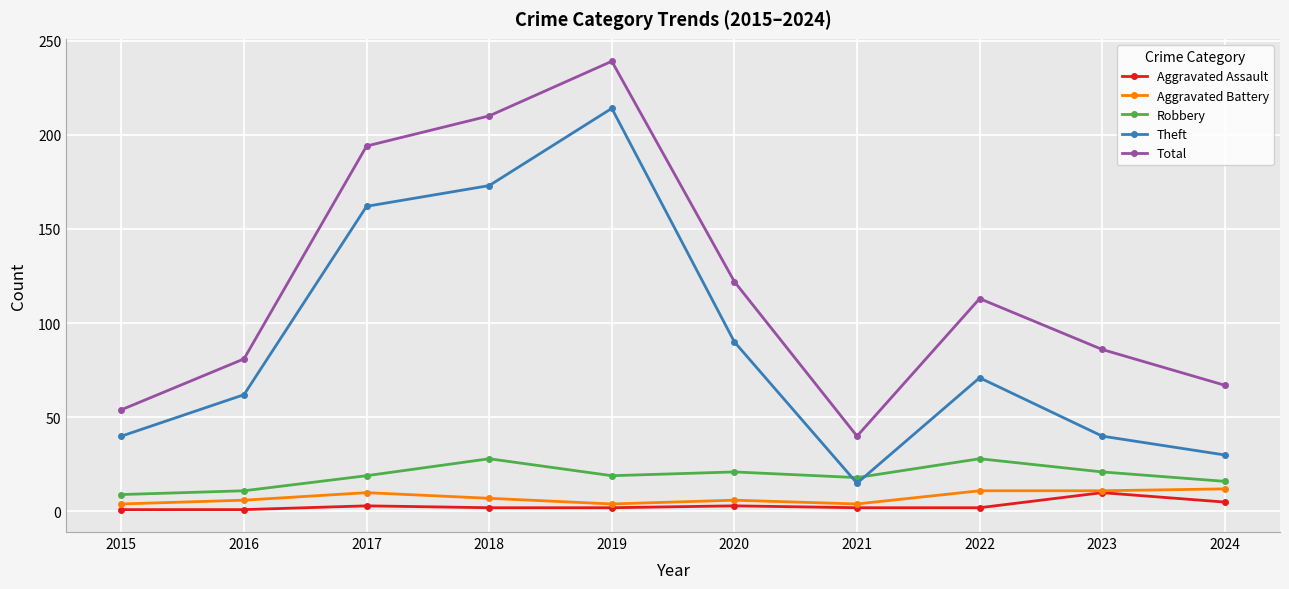

How many lines are shown in the chart?

5